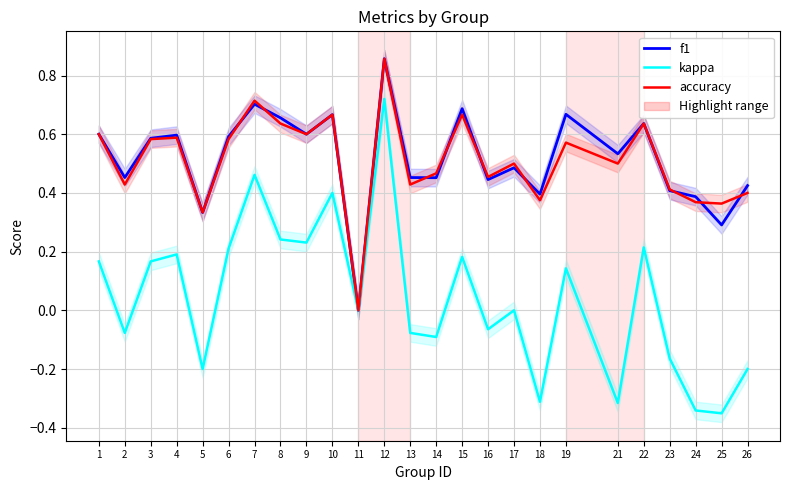

What is the minimum value shown in the chart?

-0.4